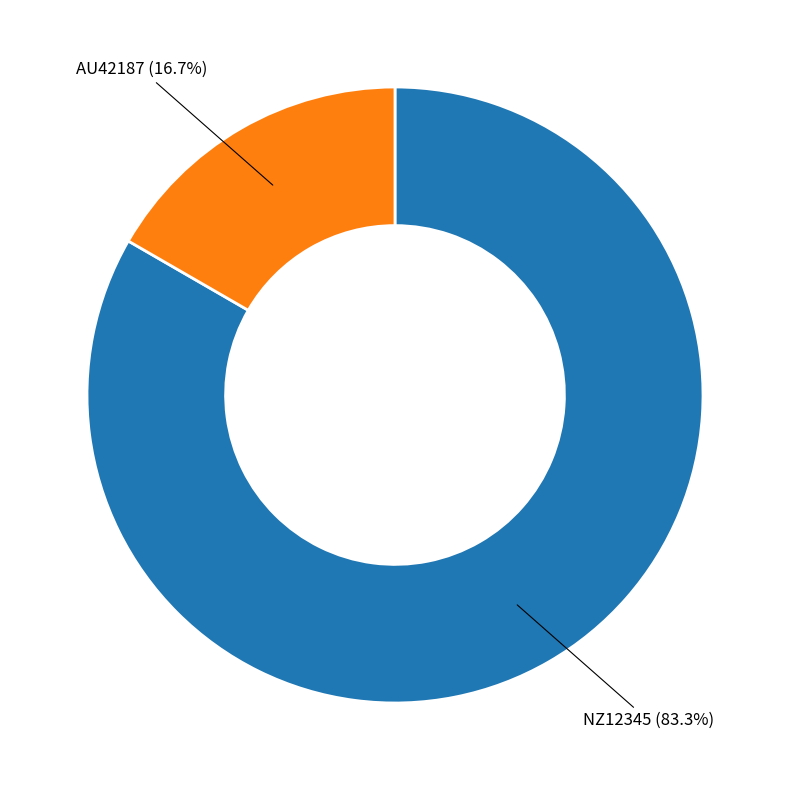

What is the largest slice in the pie chart?

NZ12345